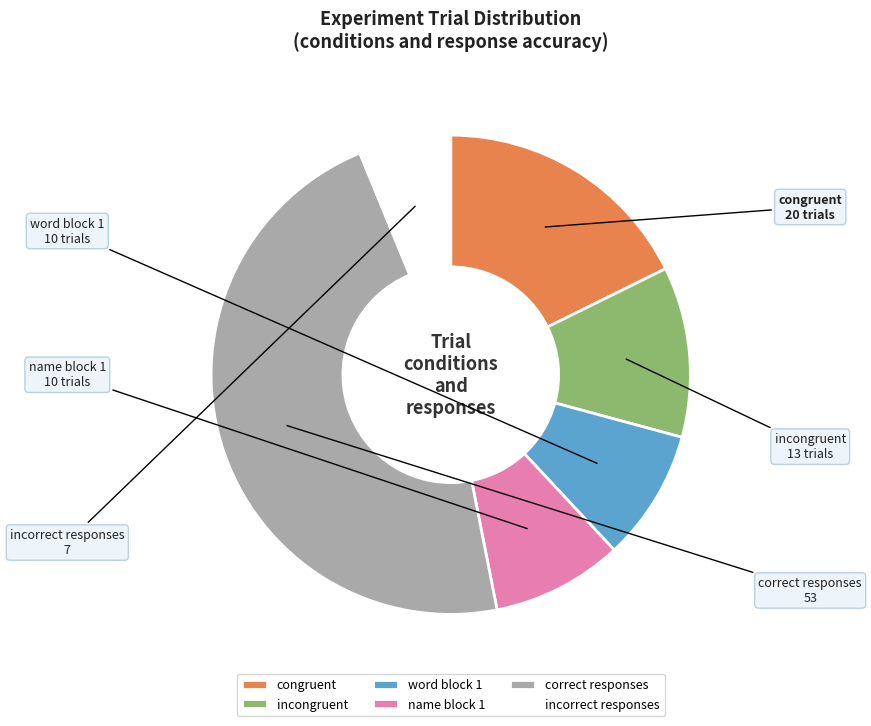

What is the smallest slice in the pie chart?

incorrect responses